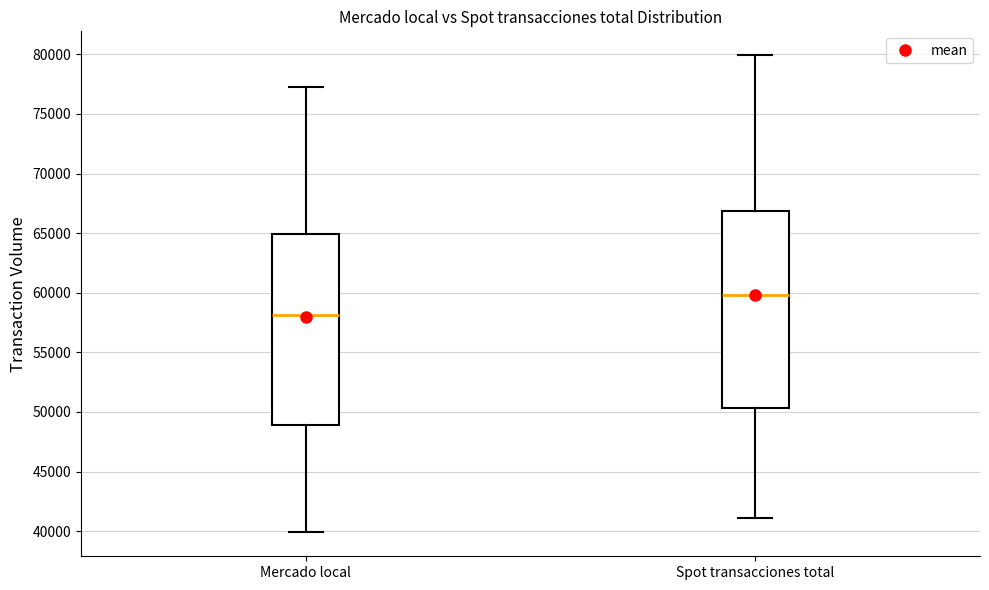

Reading left to right, read every box against the y-axis: the position of its median line, the range the box covers, and the ends of its whiskers. The values are not printed on the chart, so give them approximately, as read against the axis.

Mercado local: median 58000, box 49000 to 65000, whiskers 40000 to 77500
Spot transacciones total: median 60000, box 50500 to 67000, whiskers 41000 to 80000